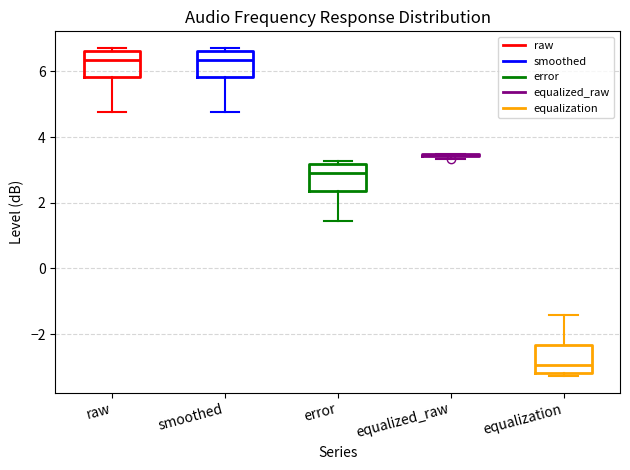

Reading left to right, transcribe this box plot: for each box, give where its median line is, the range the box spans, and where its two whiskers end, as read against the y-axis. The values are not printed on the chart, so give them approximately, as read against the axis.

raw: median 6.4, box 5.8 to 6.6, whiskers 4.8 to 6.8
smoothed: median 6.4, box 5.8 to 6.6, whiskers 4.8 to 6.8
error: median 3.0, box 2.4 to 3.2, whiskers 1.4 to 3.2 (just above the box's upper edge)
equalized_raw: box collapsed to a line at 3.4, whiskers 3.4 to 3.4
equalization: median -3.0, box -3.2 to -2.4, whiskers -3.2 (just below the box's lower edge) to -1.4